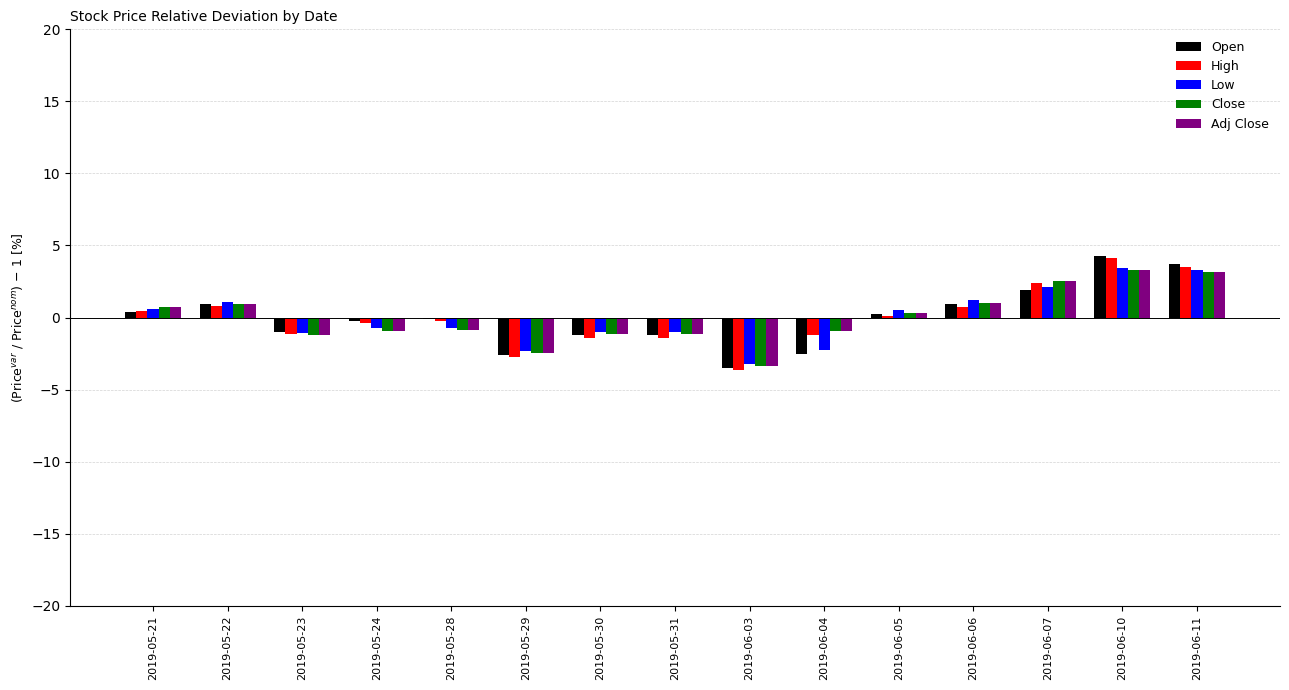

The Low series shows -0.7 at 2019-05-28. True or false?

True